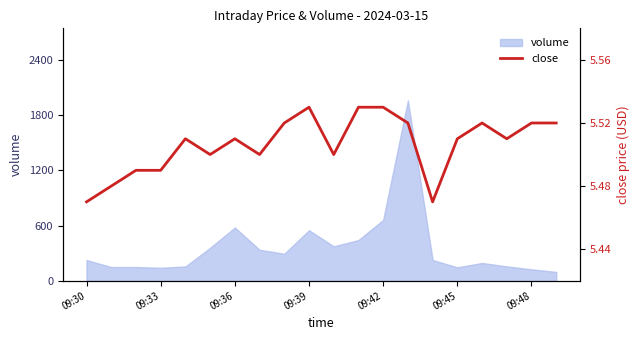

Which has a higher value, 14 or 13?

13